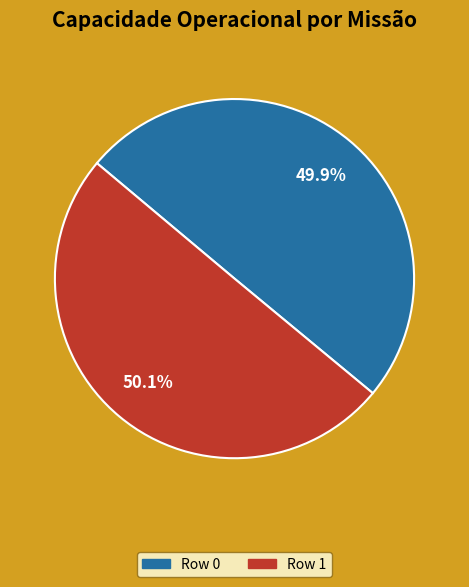

What percentage is NOT represented by Row 0?

50.1%